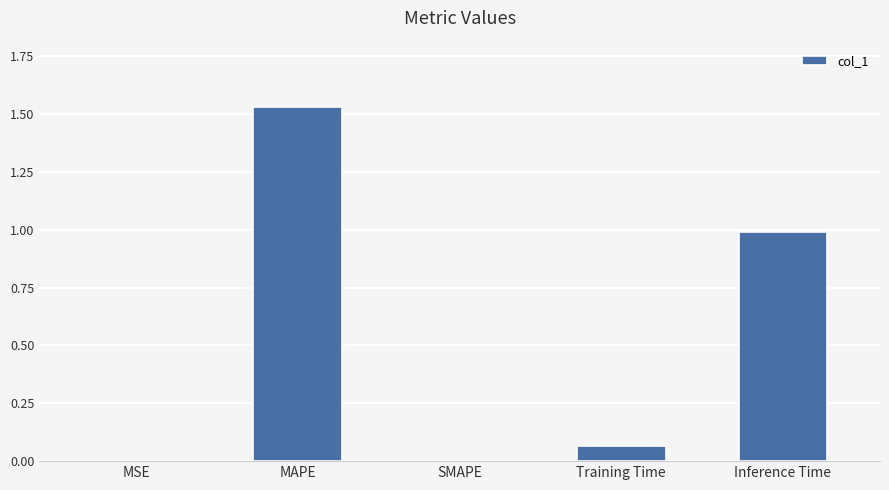

Are the bars grouped side by side (vs. stacked)?

No